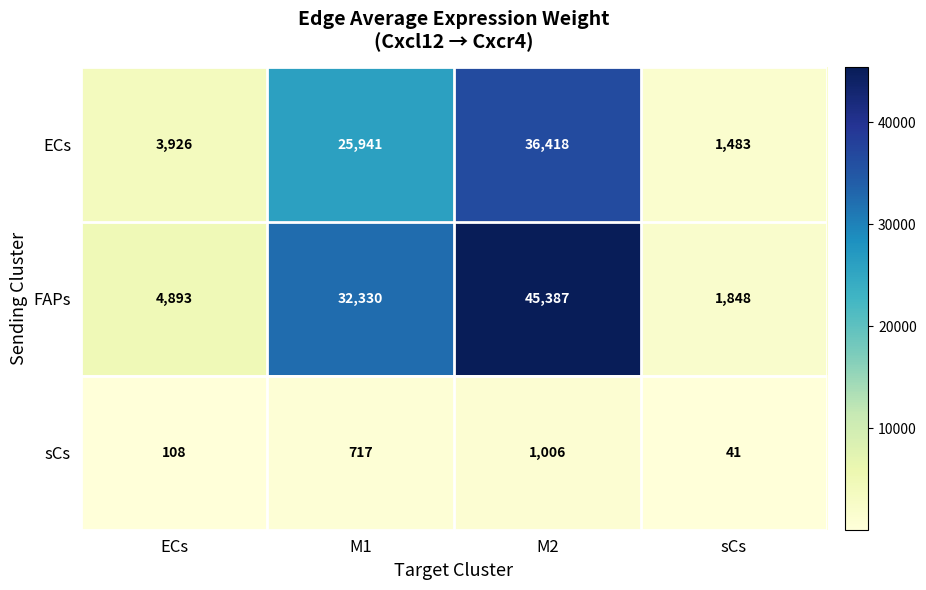

What is the difference between the second highest and minimum values in the FAPs series?

30482